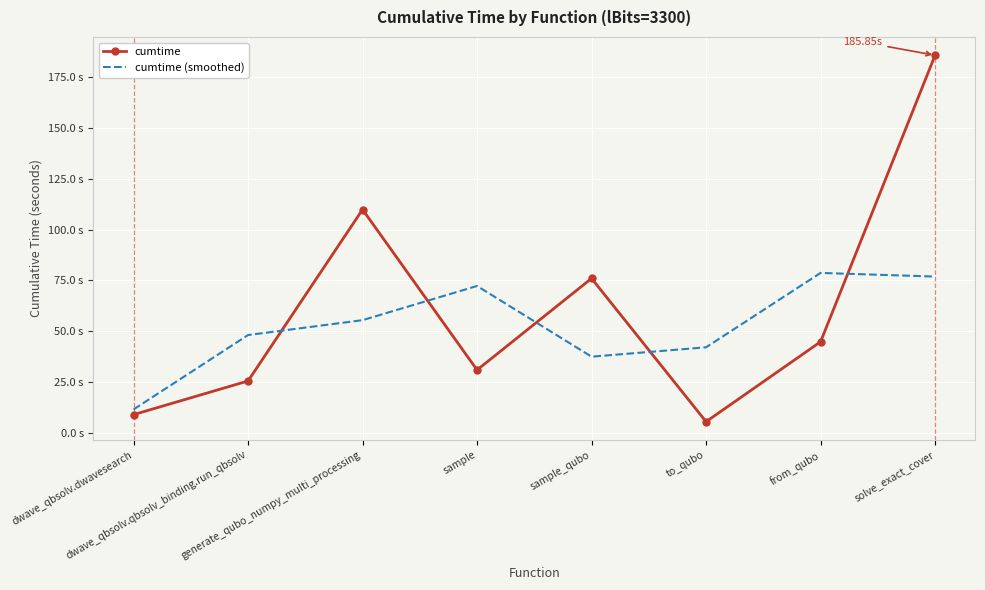

What are all the series names shown in the legend?

cumtime, cumtime (smoothed)